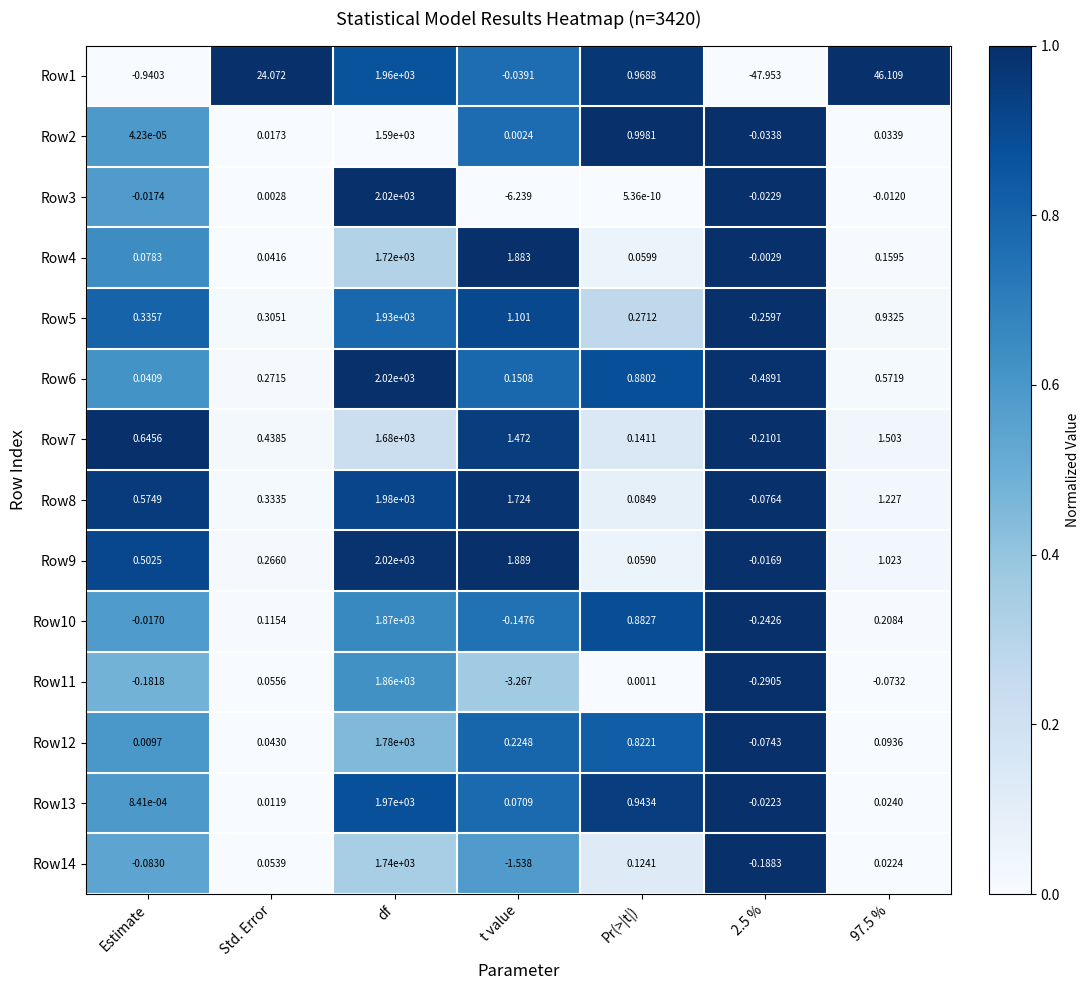

At which category is the sum across all series the highest?

df